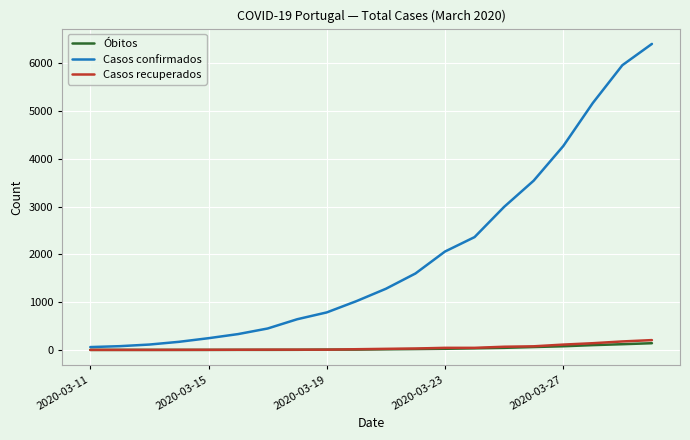

True or false: Óbitos and Casos confirmados cross at least once.

False